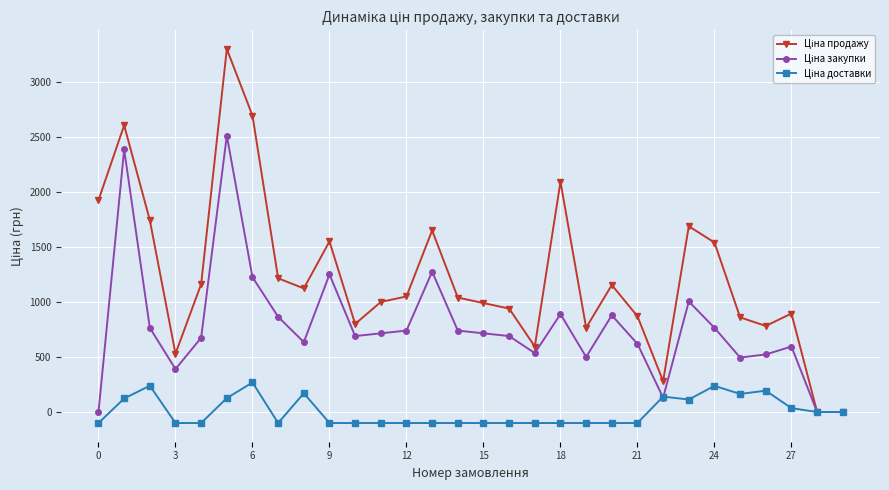

What is the smallest value displayed?

-100.0